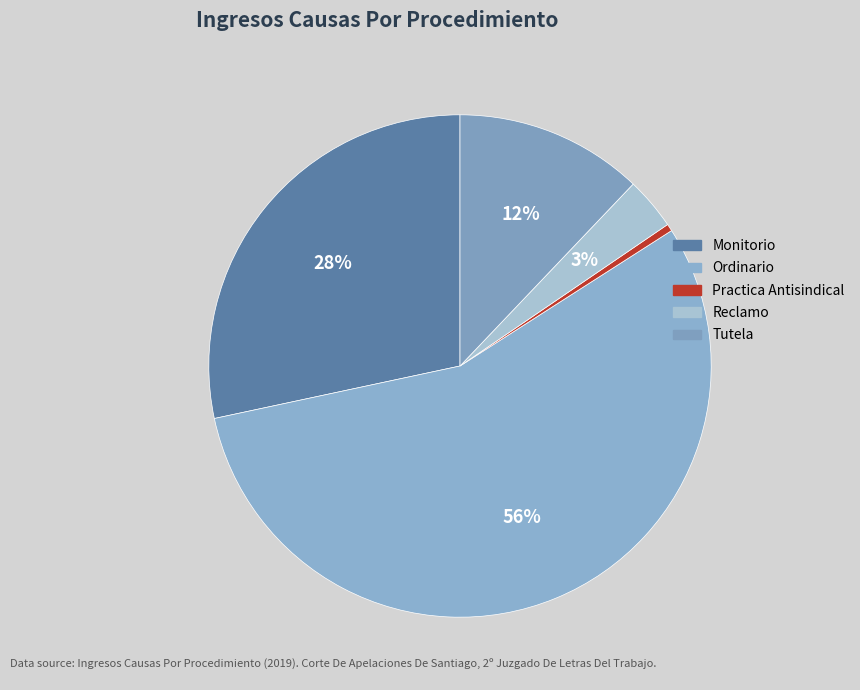

True or false: Practica Antisindical accounts for 0% of the total.

True